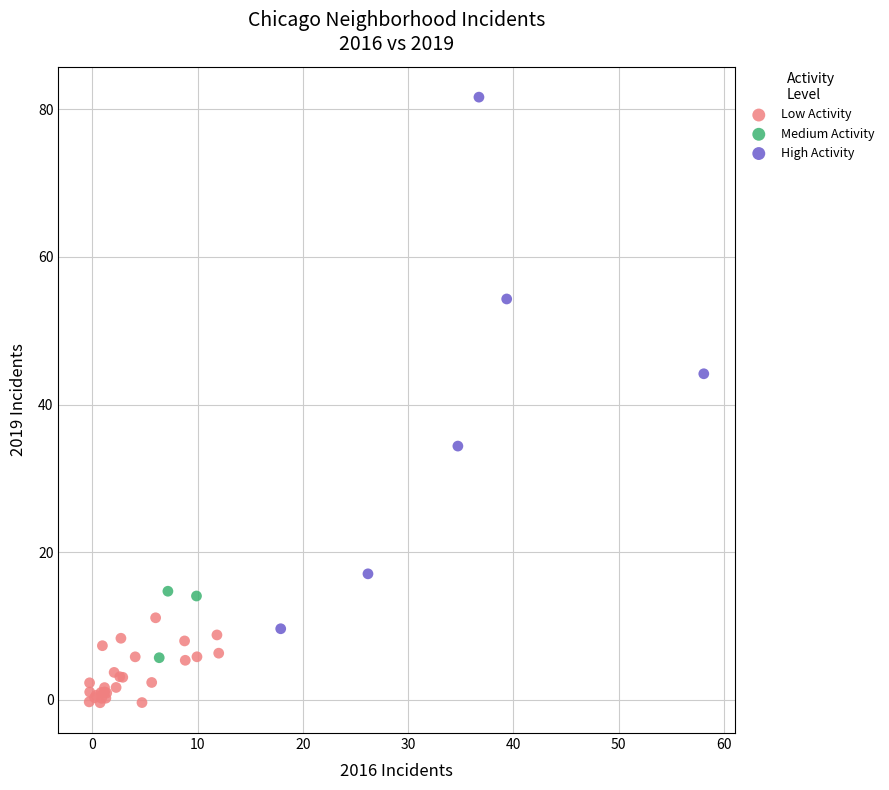

Which series has the widest spread of Y values?

High Activity